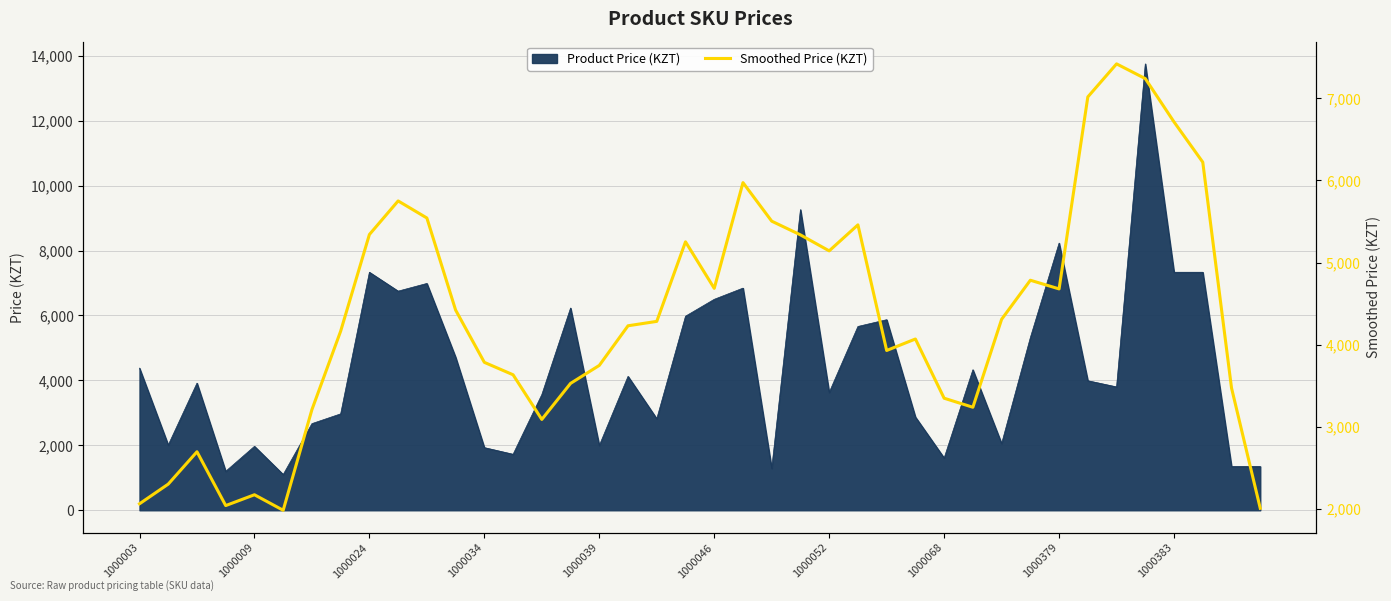

Where is the data nearest to the value 4701?

1000046